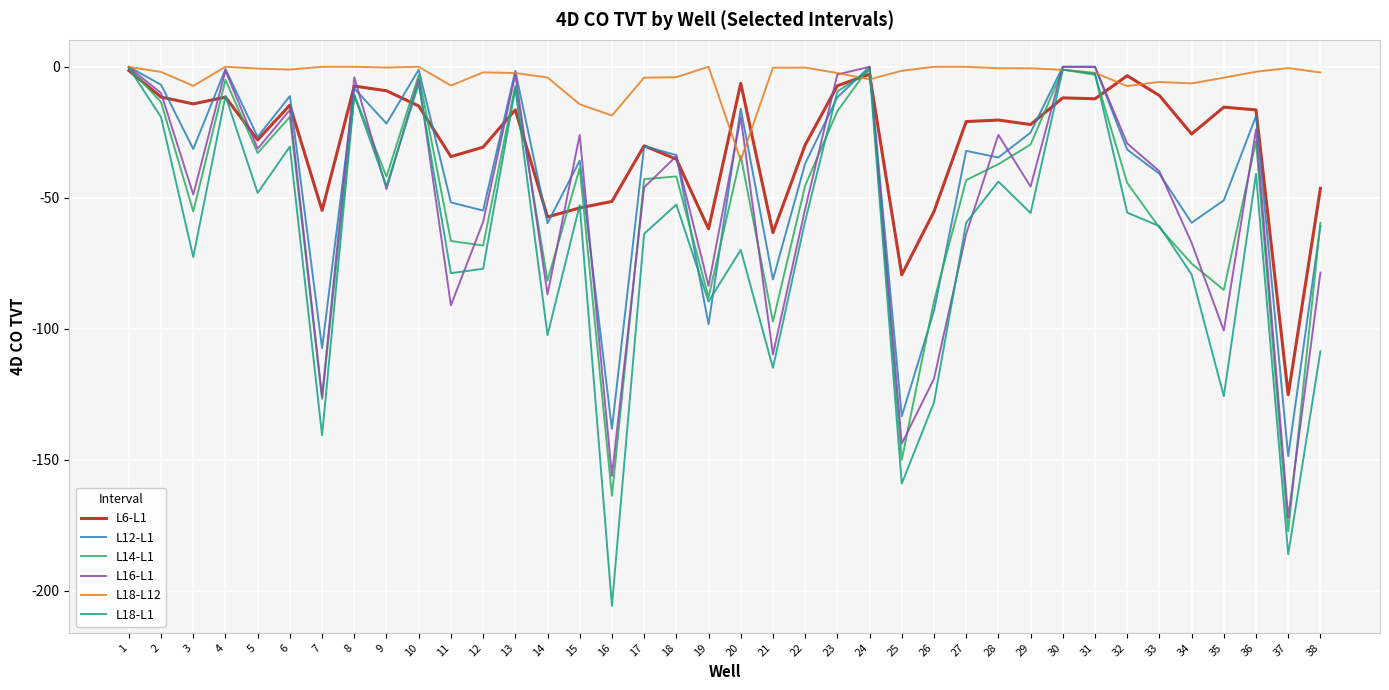

The L18-L12 series shows -4.1 at 14. True or false?

True